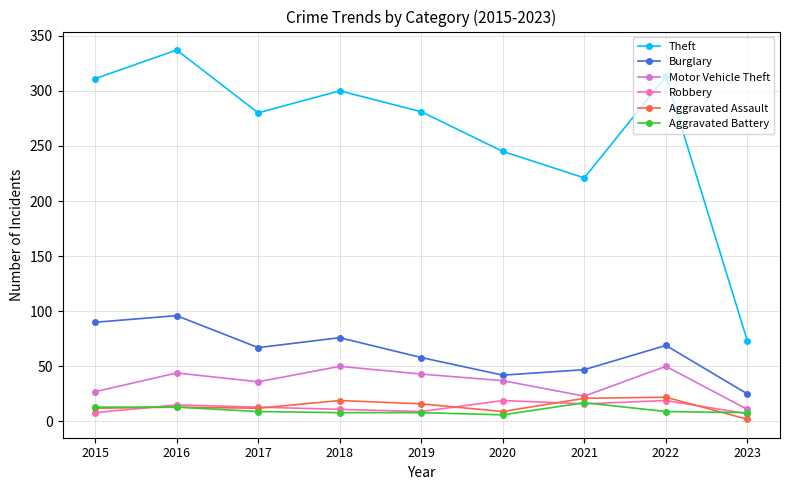

Between 2016 and 2018, which series saw the biggest shift?

Theft